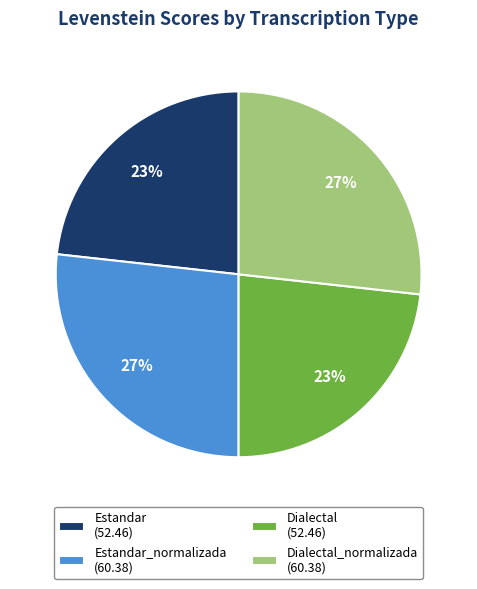

To the nearest percent, what is the combined percentage of Dialectal_normalizada (60.38) and Estandar (52.46)?

50%